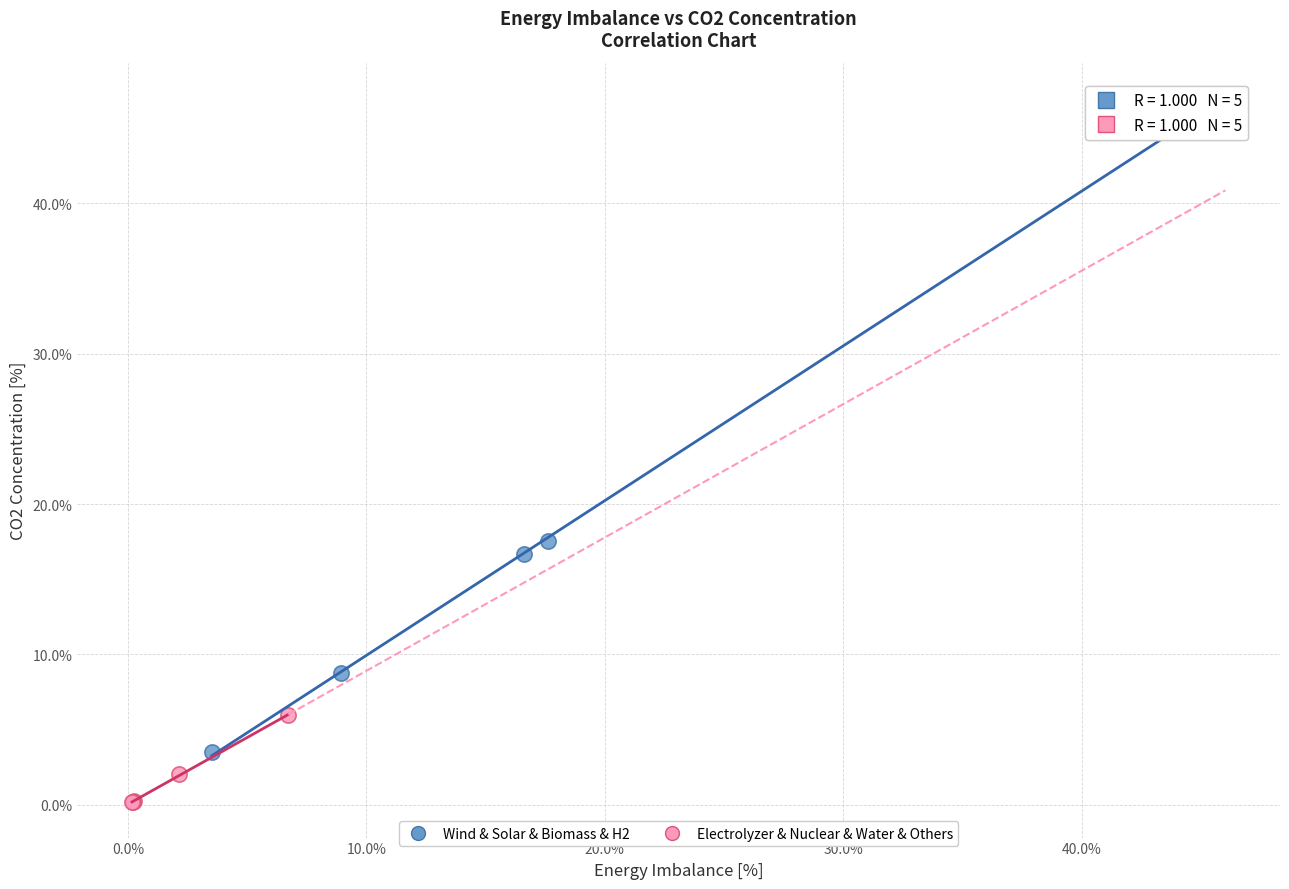

Which series contains the highest Y value?

Wind & Solar & Biomass & H2